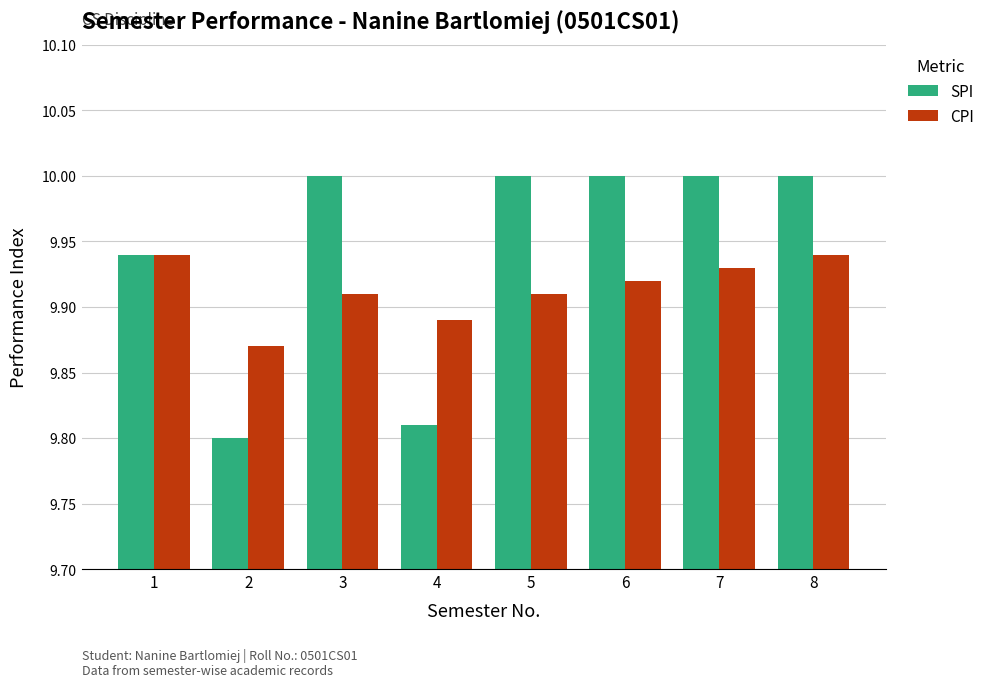

Which series has the widest spread of values?

SPI